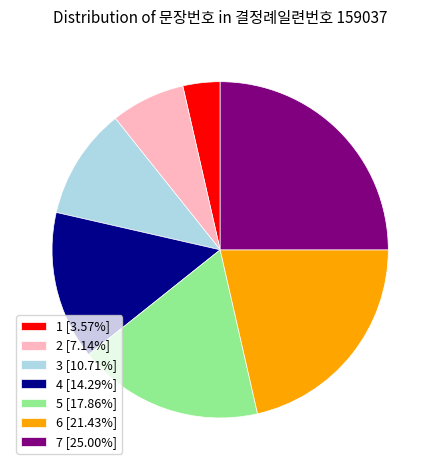

How many segments does this pie chart have?

7